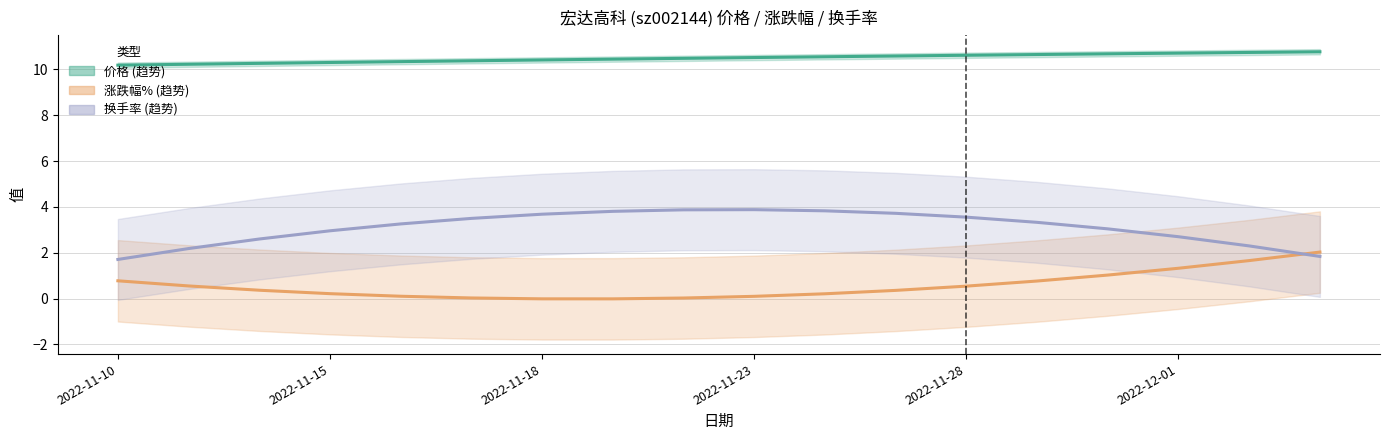

What is the difference between the maximum and minimum values in the 换手率 series?

2.2